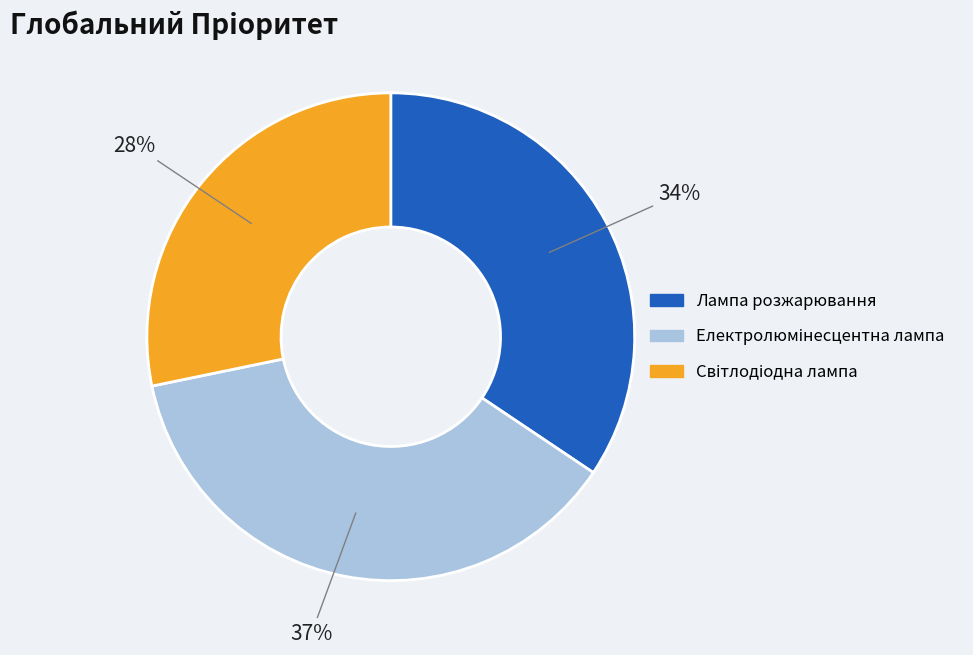

Does Лампа розжарювання represent more than half of the total?

No